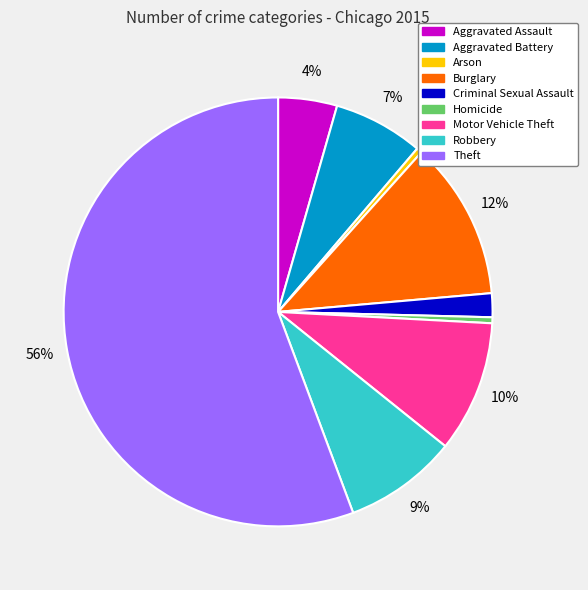

How many segments does this pie chart have?

9